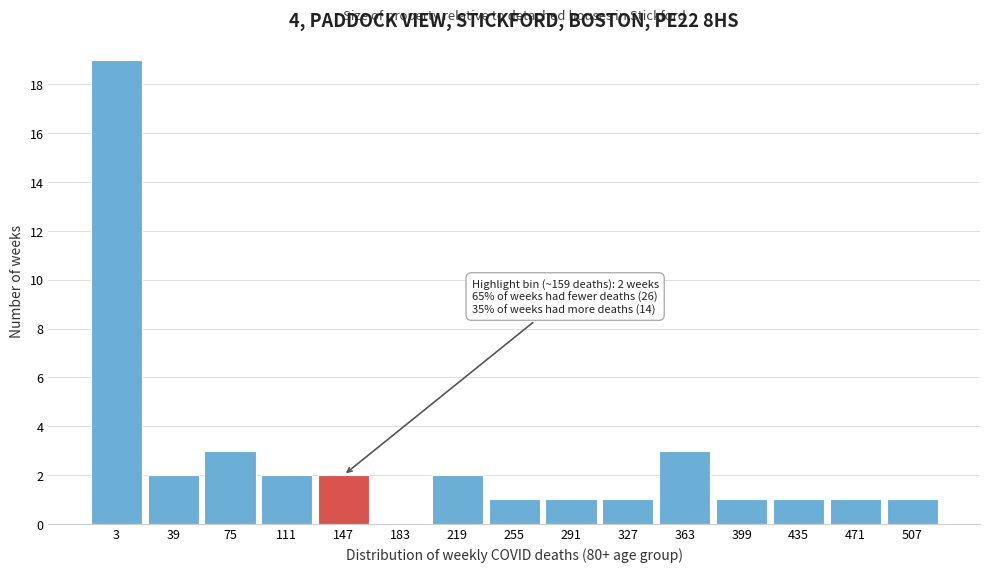

Reading right to left, extract all data points from this chart.

507=1	471=1	435=1	399=1	363=3	327=1	291=1	255=1	219=2	183=0	147=2	111=2	75=3	39=2	3=19